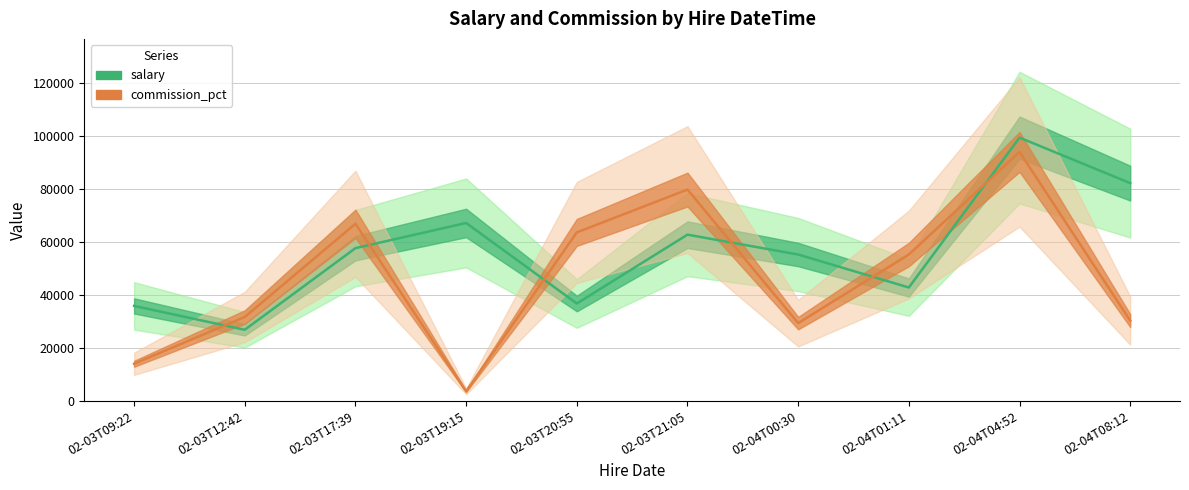

At which category does the chart reach its minimum across all series?

02-03T19:15